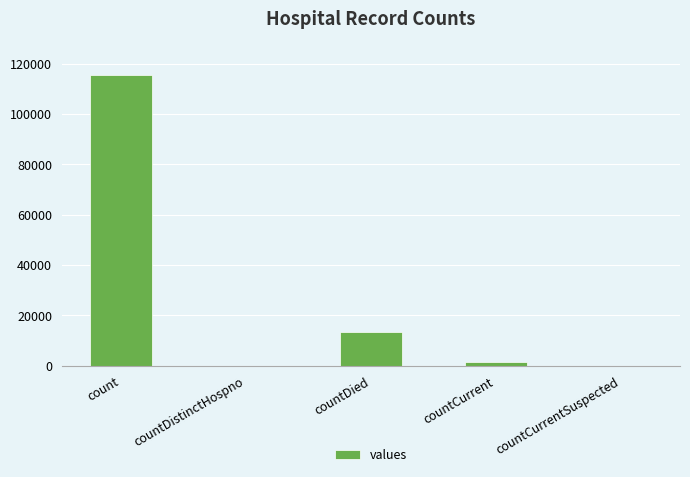

Where does the data first go above 1383?

count